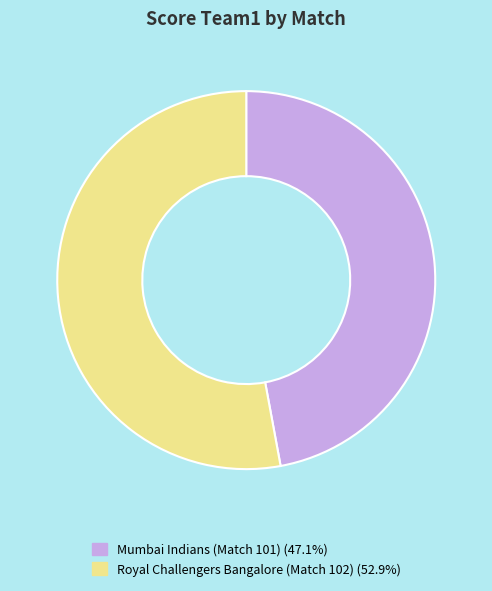

Is the sum of Mumbai Indians (Match 101) (47.1%) and Royal Challengers Bangalore (Match 102) (52.9%) greater than half?

Yes